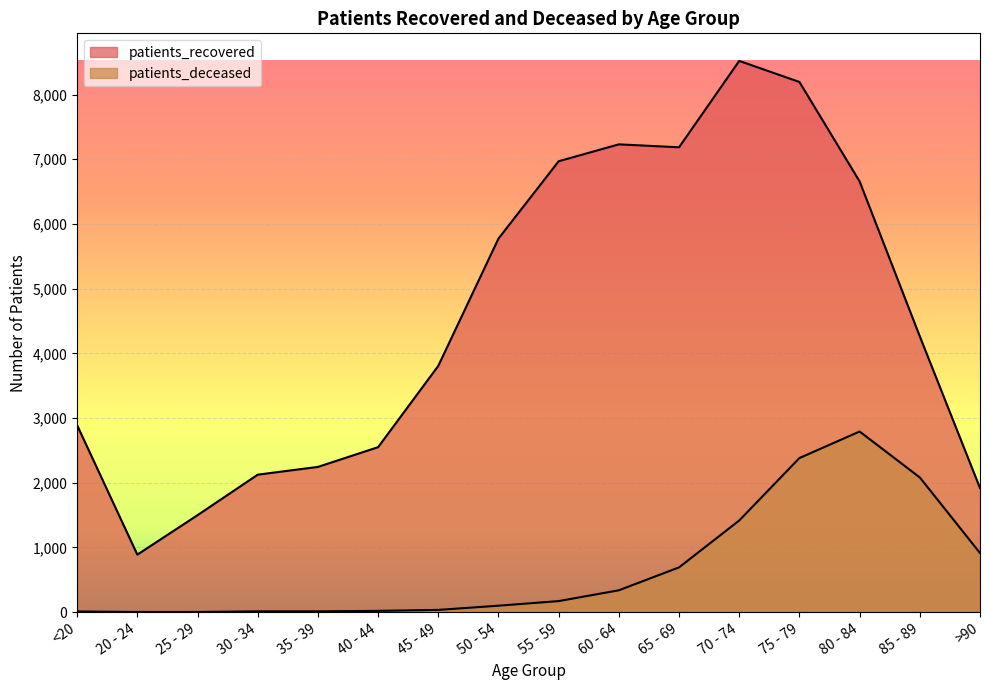

What is the total value across all series at 60 - 64?

7568